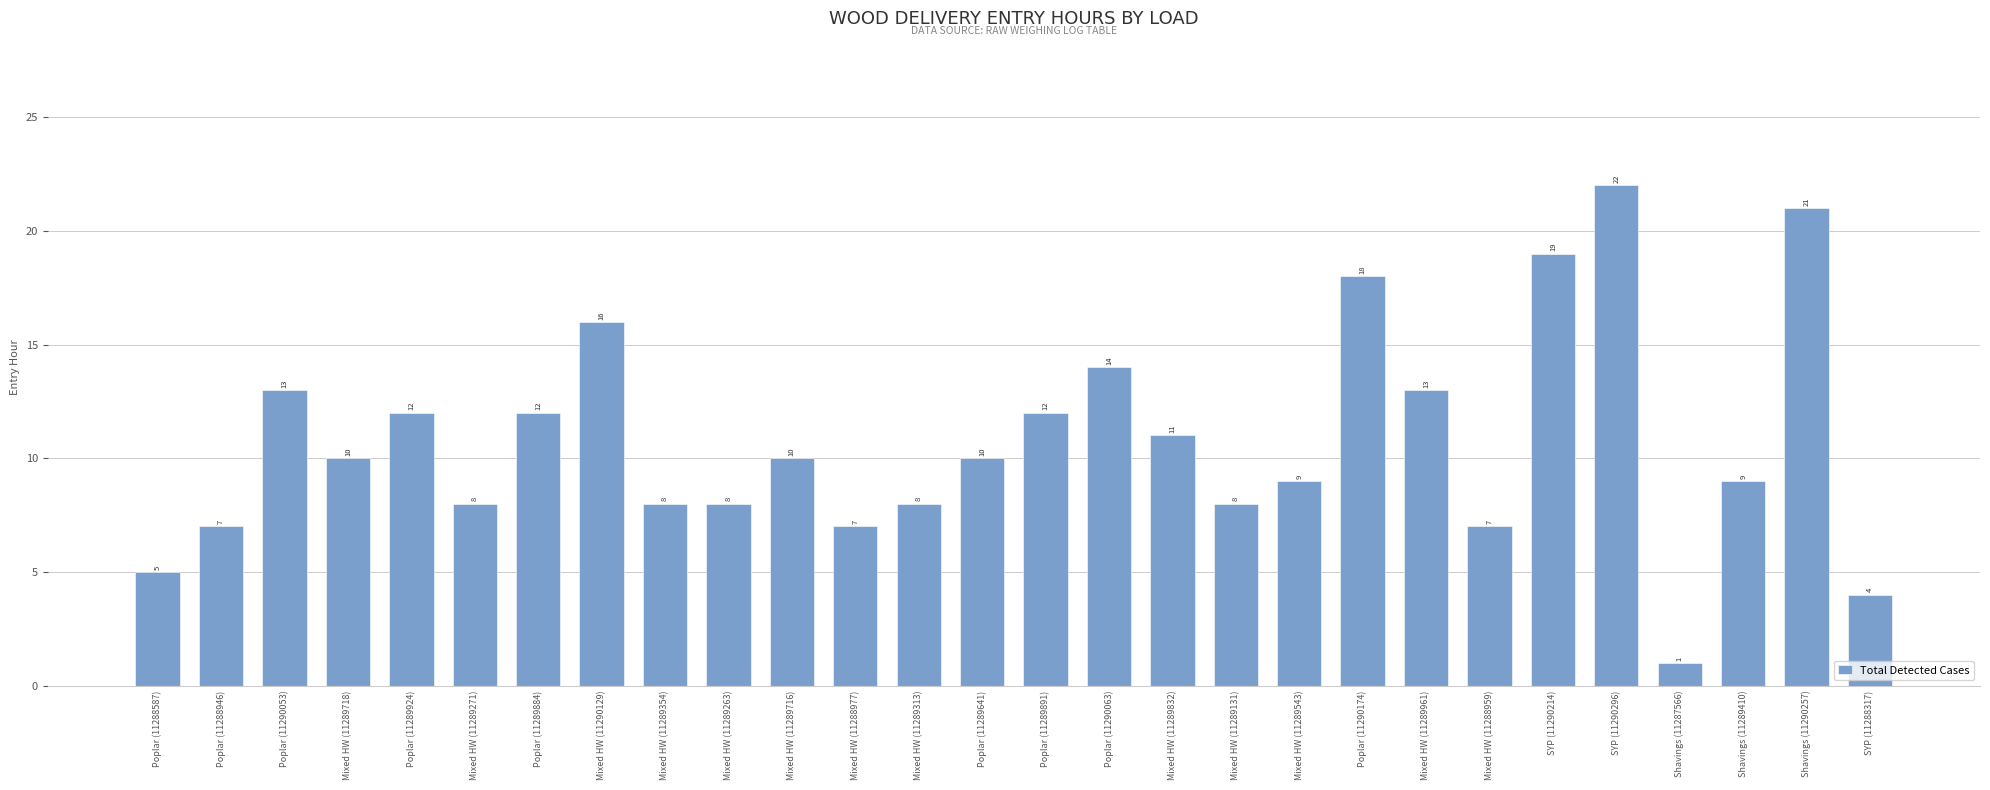

Which category has the lowest value across all series?

Shavings (11287566)